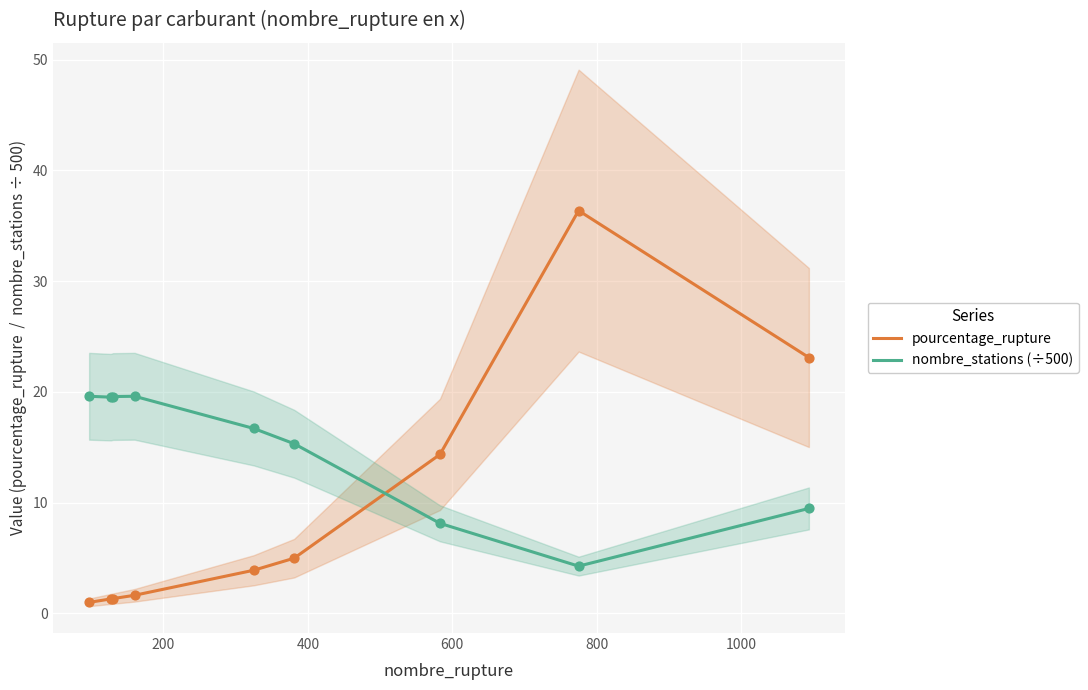

Which series has the largest total across all categories?

nombre_stations (÷500)